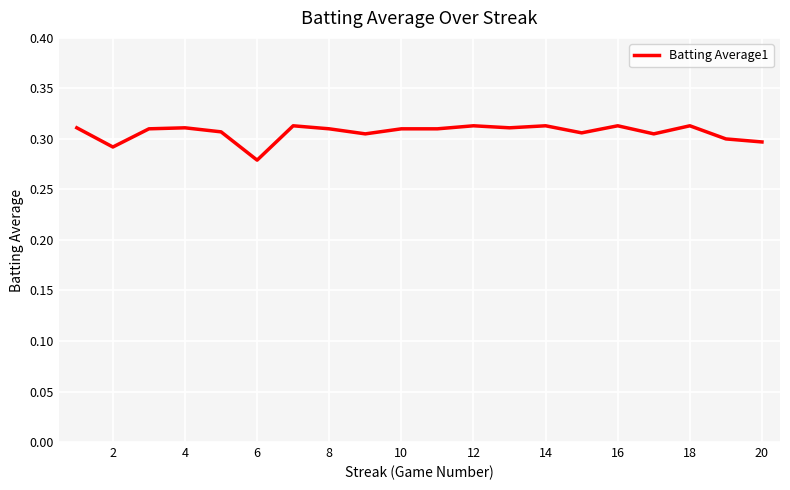

Does the chart display data point markers on the line(s)?

No